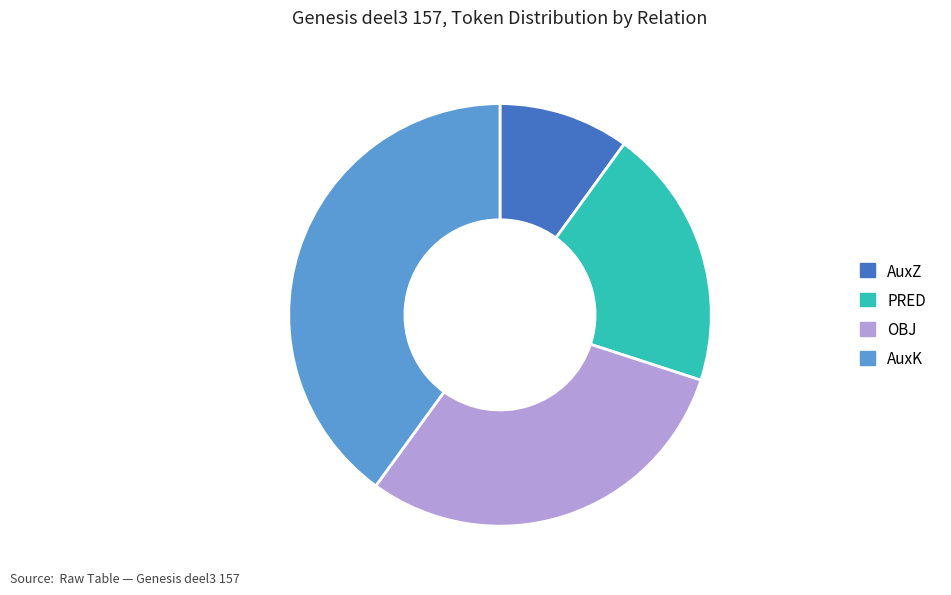

Count the number of slices in the pie.

4